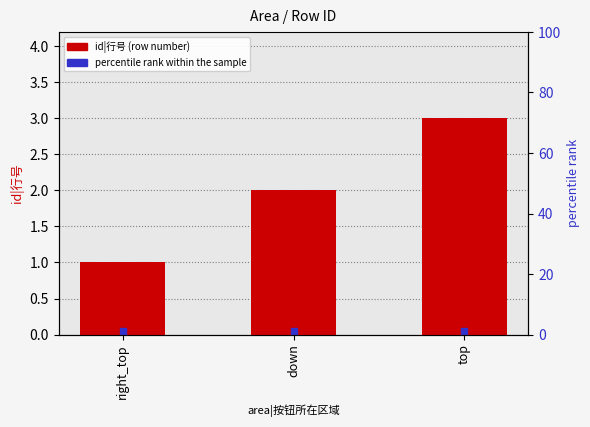

What is the change in value from right_top to down?

+1